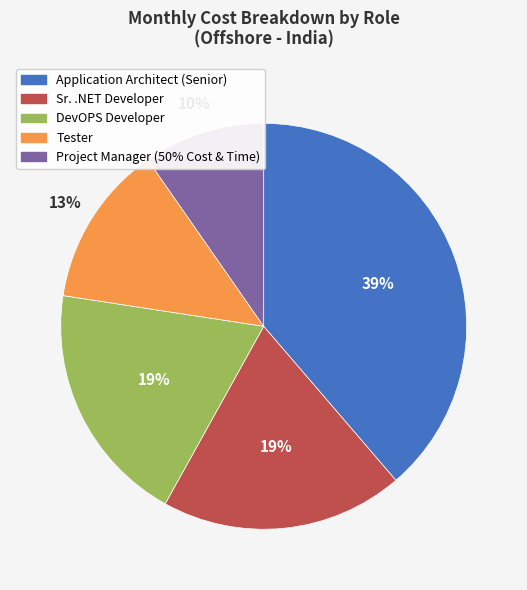

What percentage is the Tester slice, to the nearest percent?

13%